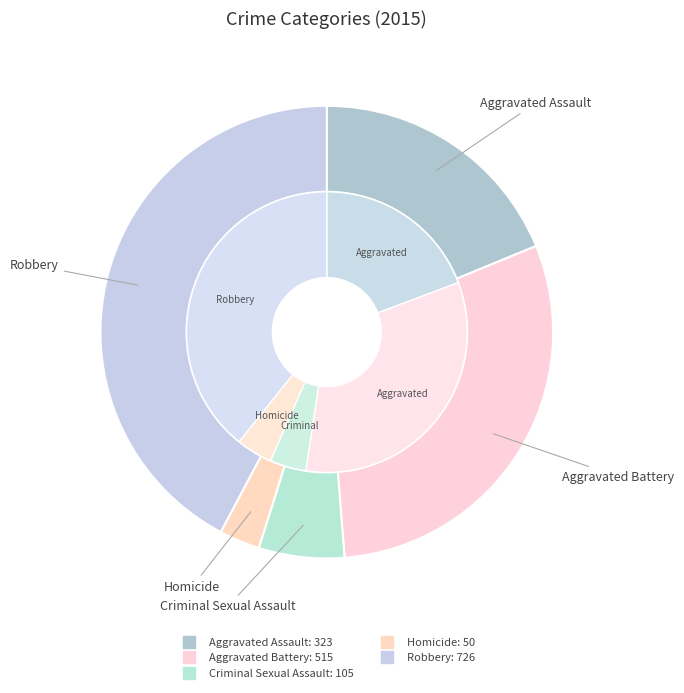

To the nearest percent, what is the difference between the Criminal Sexual Assault and Homicide slice percentages?

3%